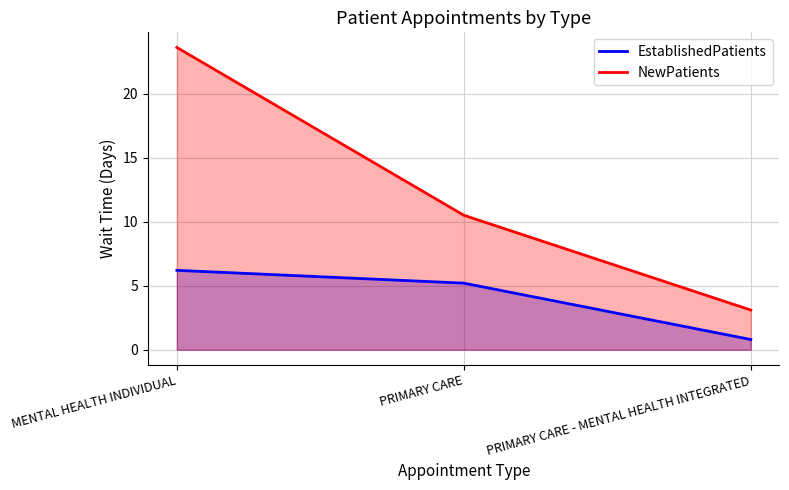

Reading right to left, transcribe all the data shown in this chart.

EstablishedPatients: PRIMARY CARE - MENTAL HEALTH INTEGRATED=0.8	PRIMARY CARE=5.2	MENTAL HEALTH INDIVIDUAL=6.2
NewPatients: PRIMARY CARE - MENTAL HEALTH INTEGRATED=3.1	PRIMARY CARE=10.5	MENTAL HEALTH INDIVIDUAL=23.6